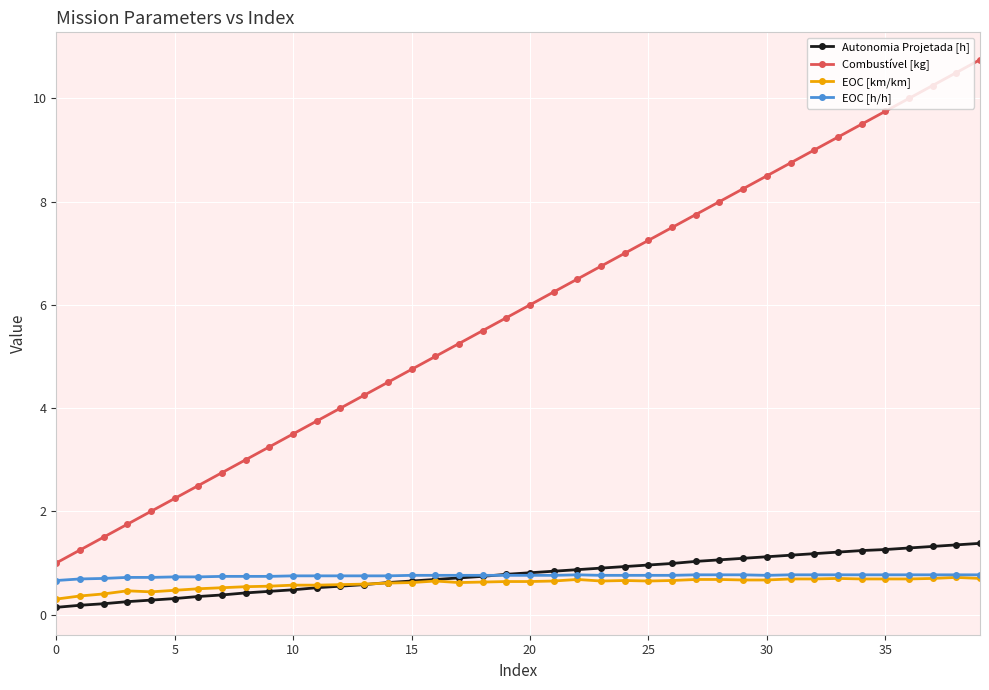

What is the minimum value for EOC [h/h]?

0.7